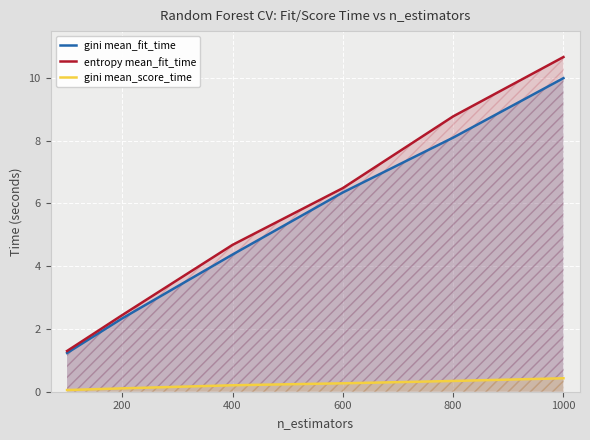

How many lines are shown in the chart?

3